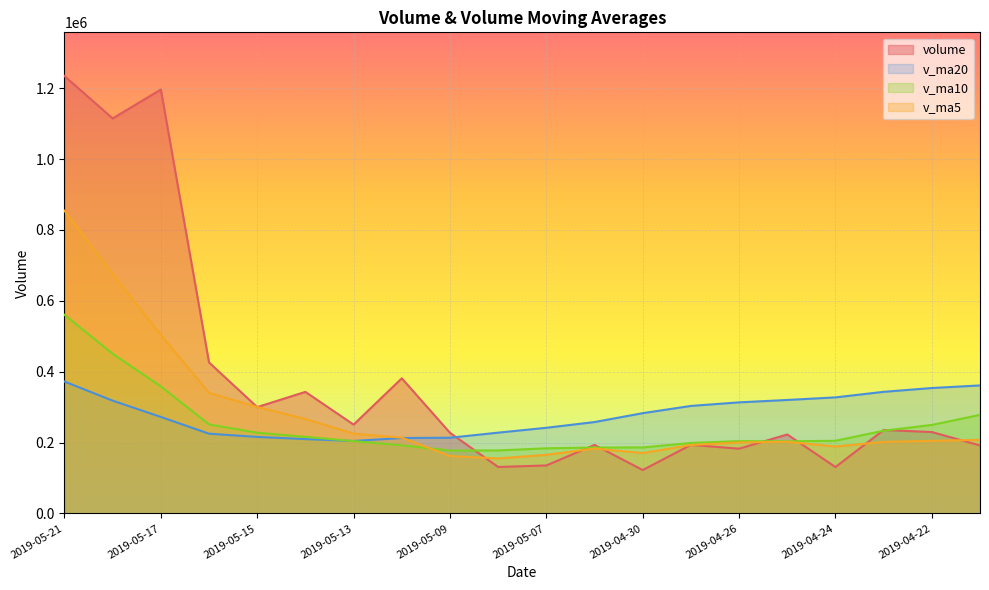

Which category has the highest value across all series?

2019-05-21